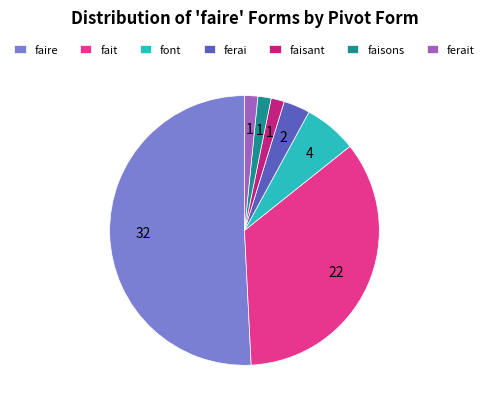

Which slice is the largest?

faire